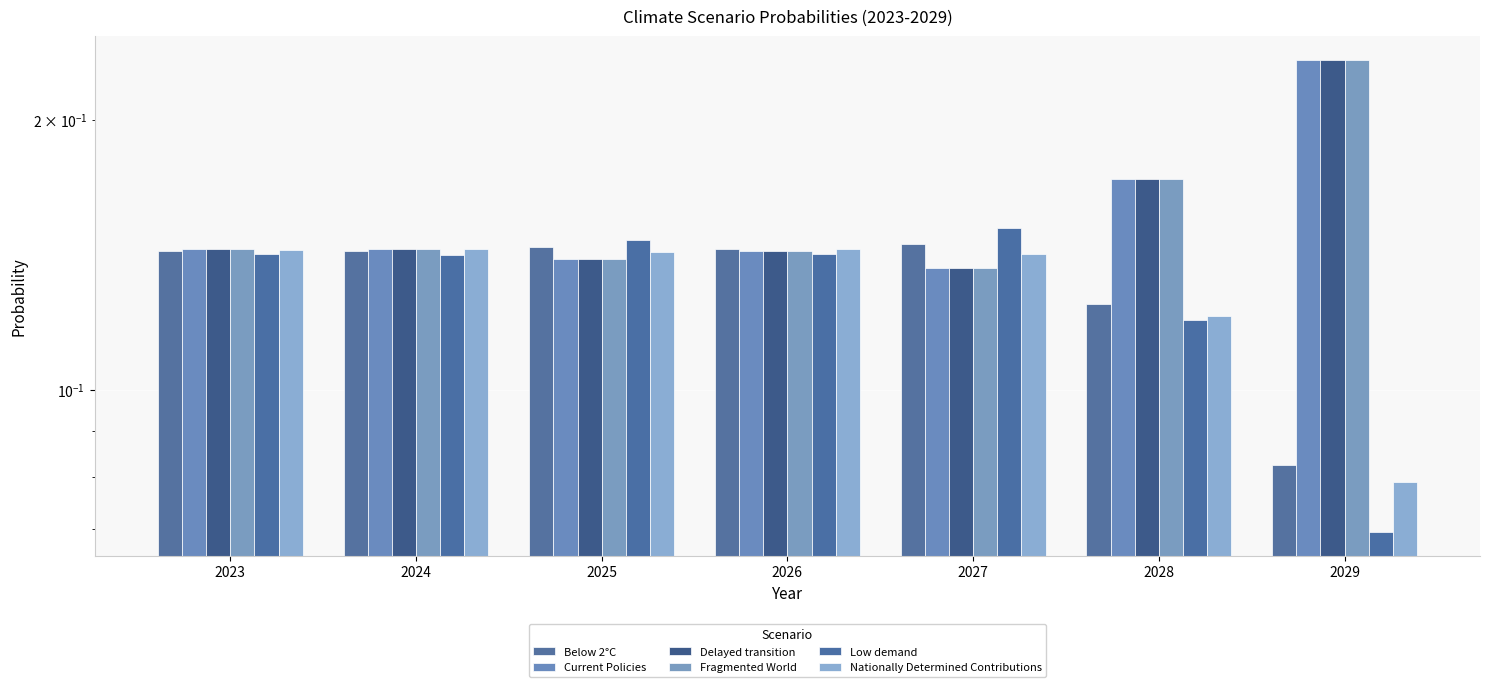

Which has a higher value, 2029 or 2028?

2028